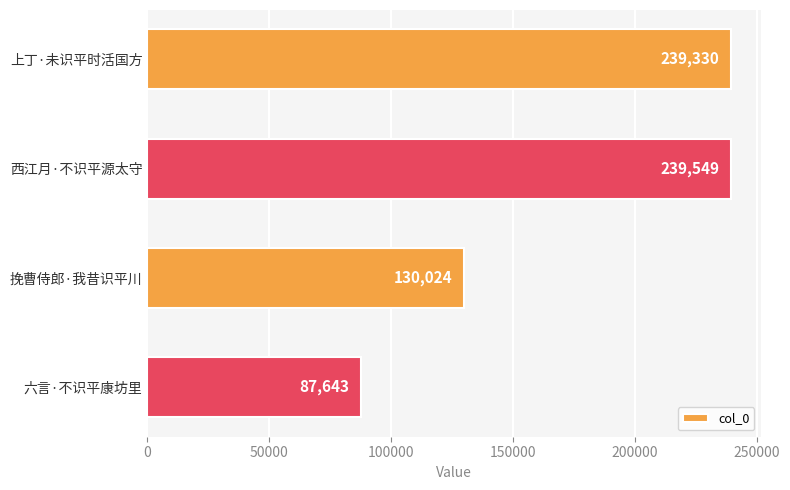

What is the sum of all values?

696546